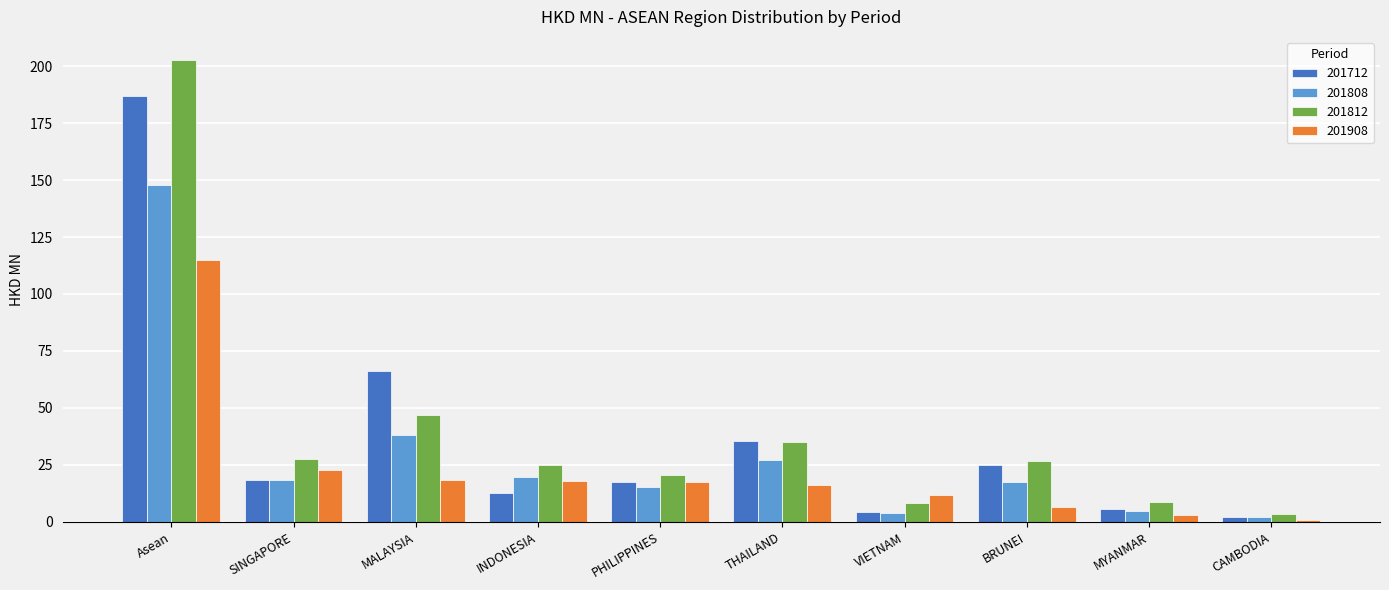

Where is 201812 nearest to the value 103?

MALAYSIA